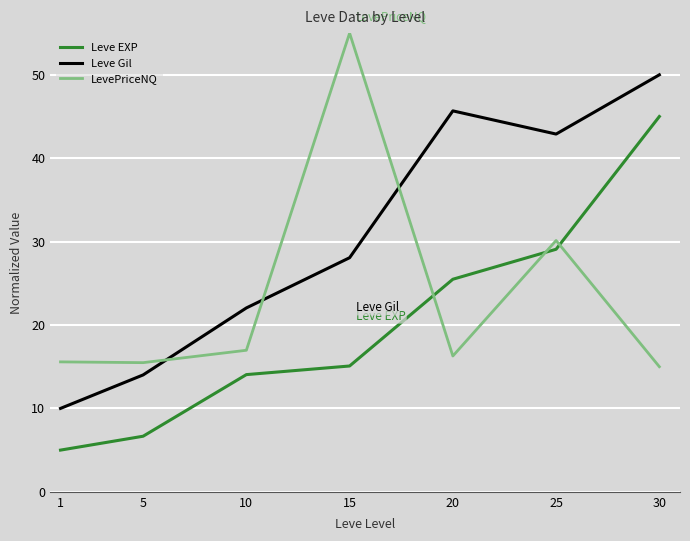

At which label does Leve Gil reach its peak?

30